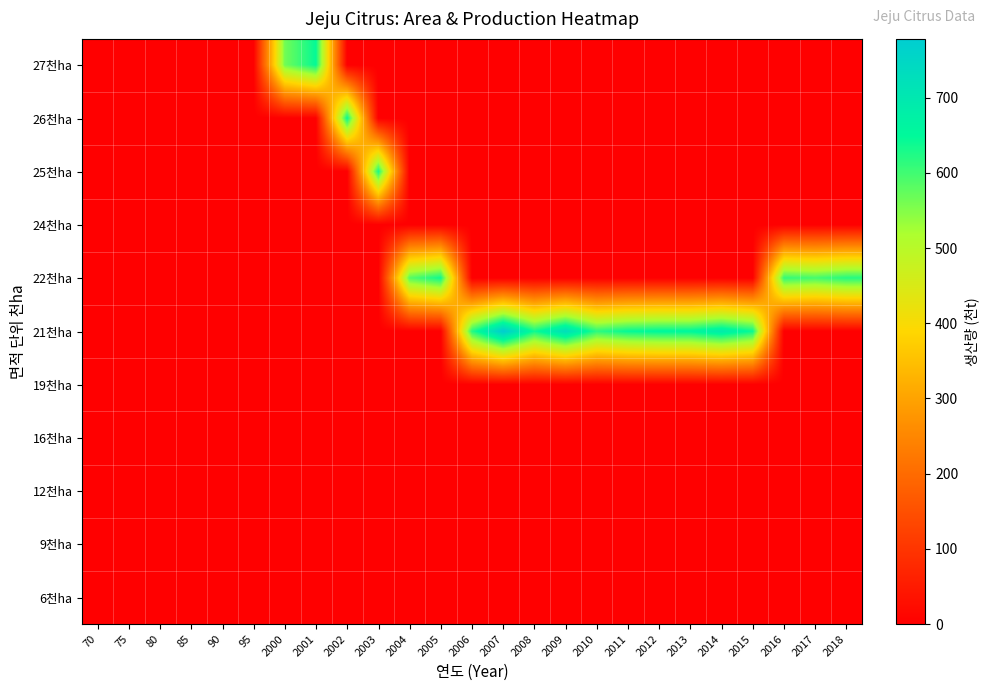

At which category is the sum across all series the highest?

2007